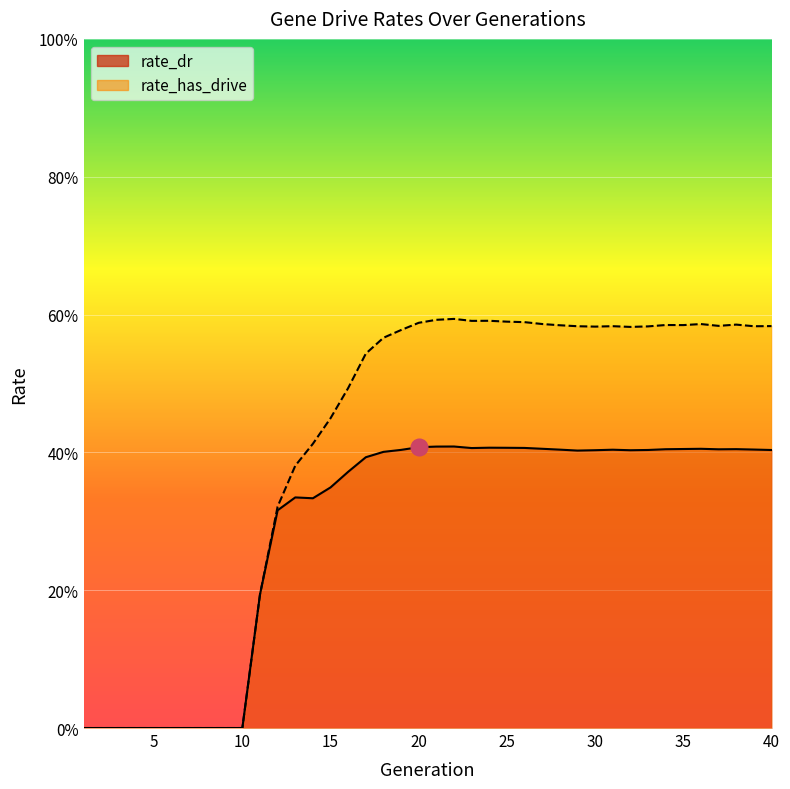

How many interior local valleys does the rate_dr series have?

5